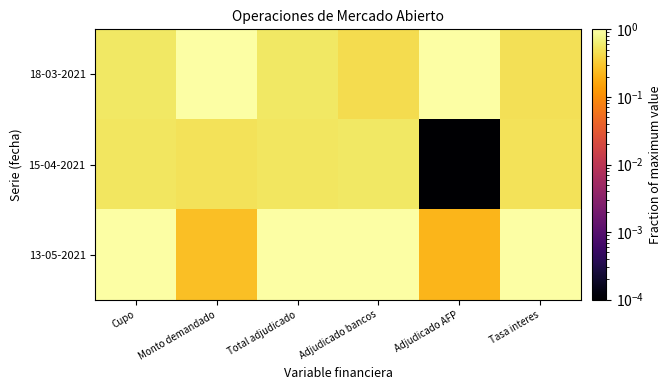

Which has a higher value, Cupo or Adjudicado AFP?

Adjudicado AFP